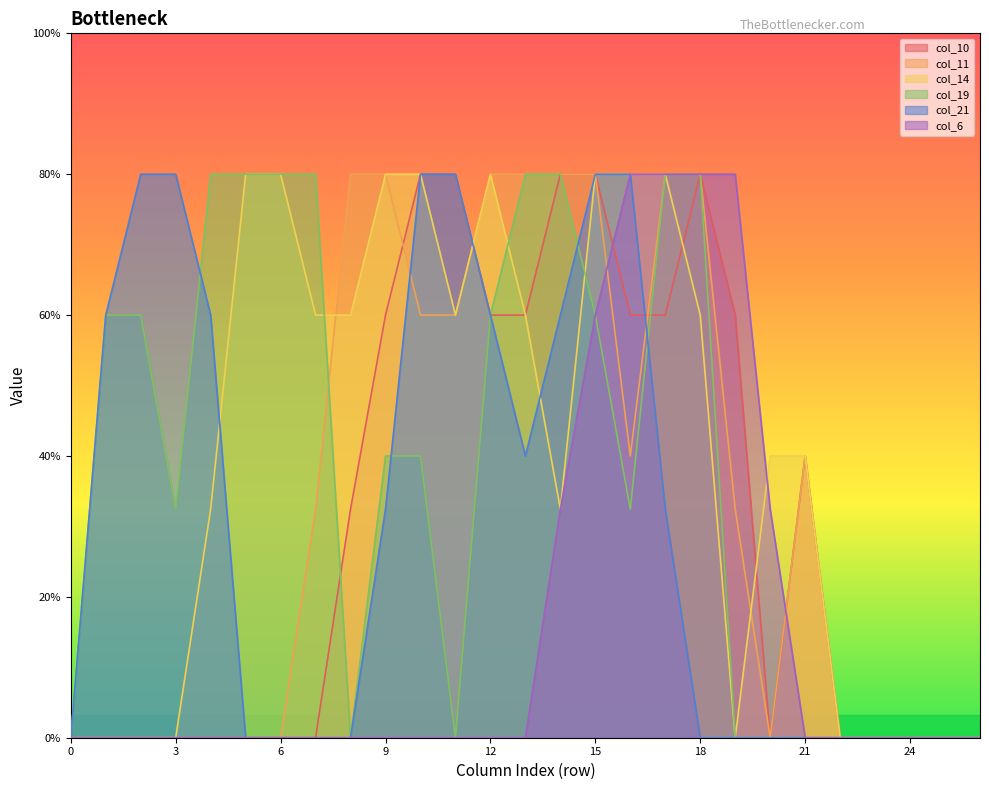

How many distinct data groups are displayed?

6